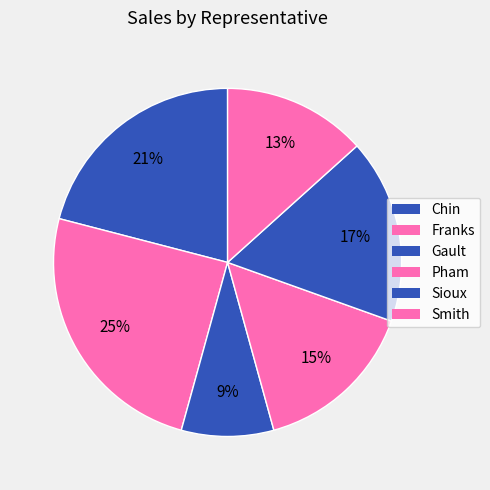

To the nearest percent, what is the combined percentage of Sioux and Chin?

38%